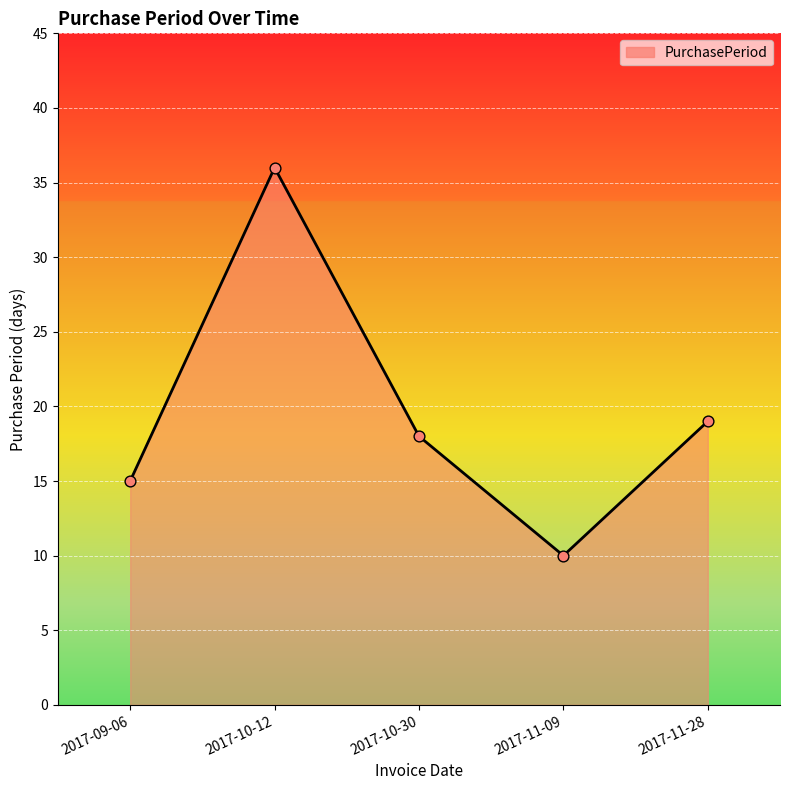

Between 2017-11-28 and 2017-11-09, which is larger?

2017-11-28